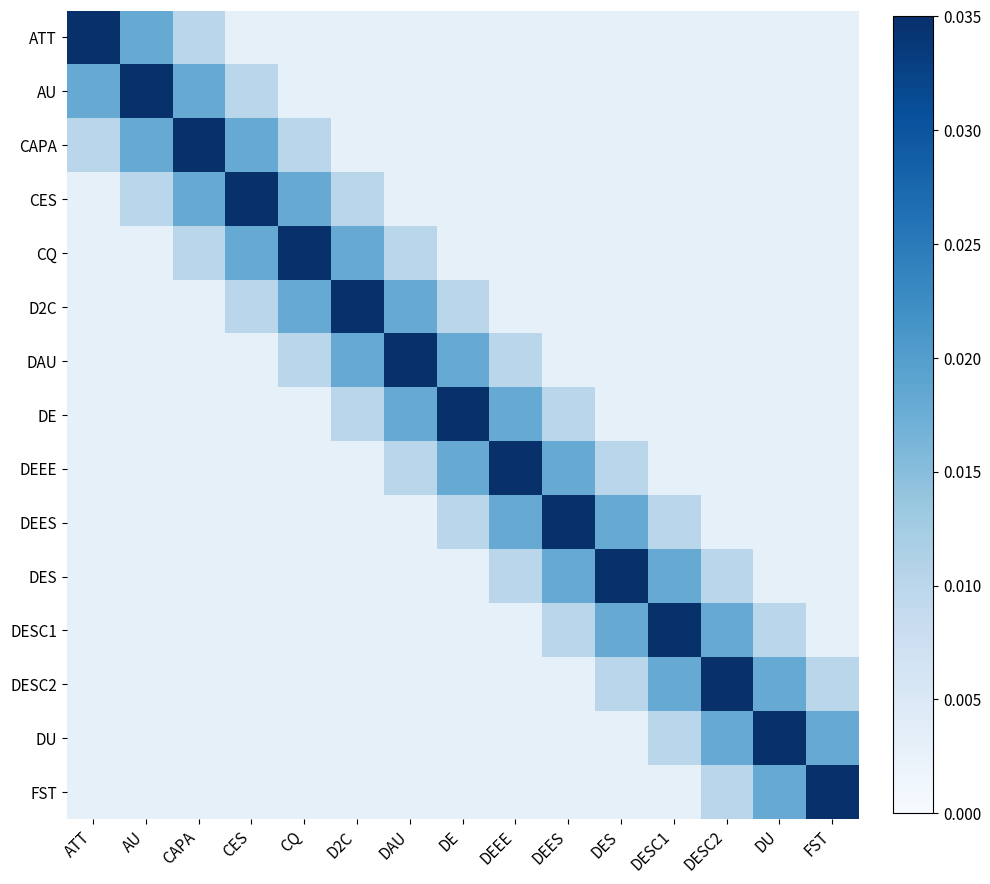

How many data points does each series have?

15